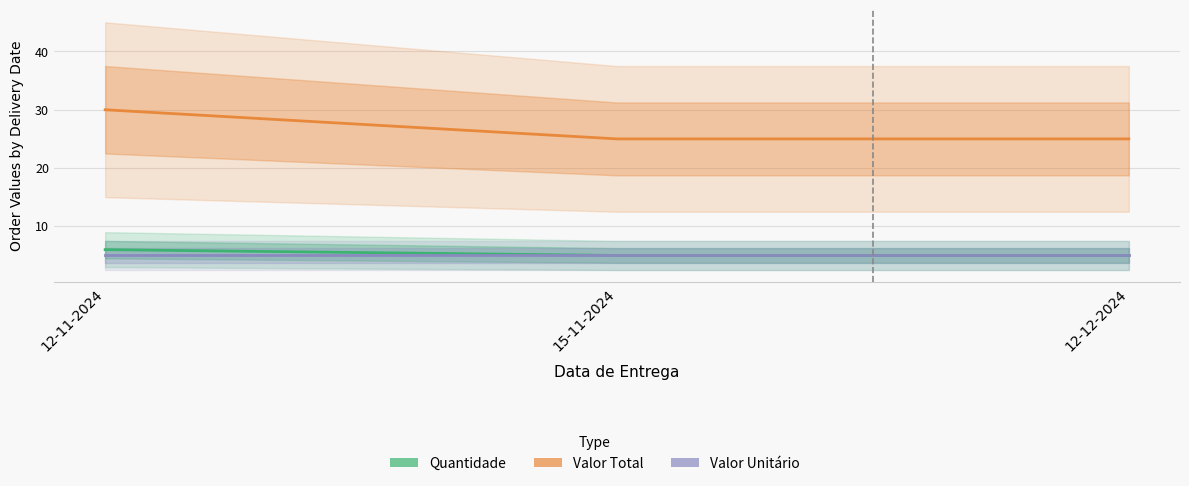

At how many categories does at least one series exceed 24?

3